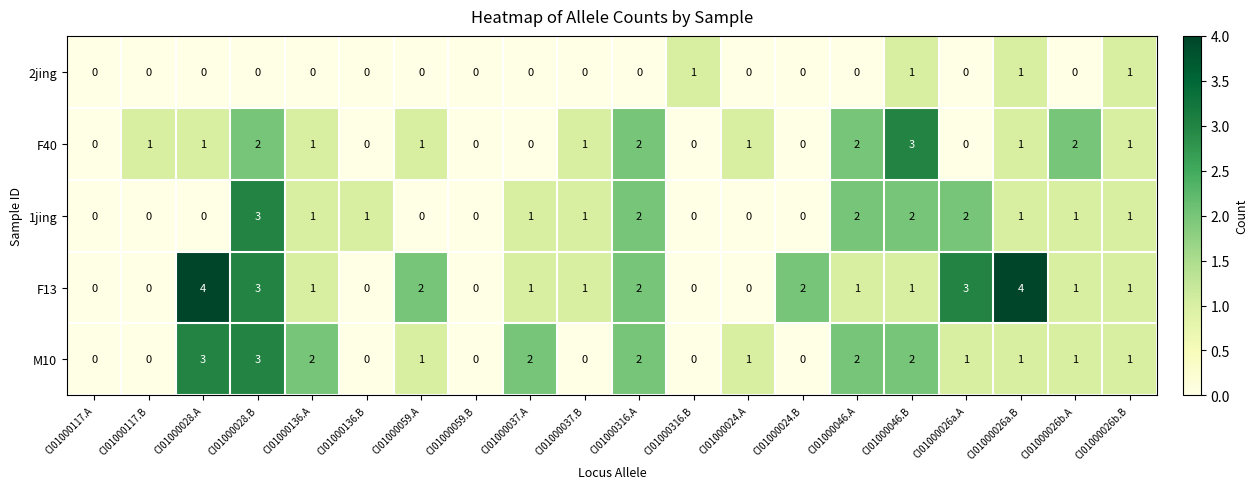

Which series has the largest total across all categories?

F13